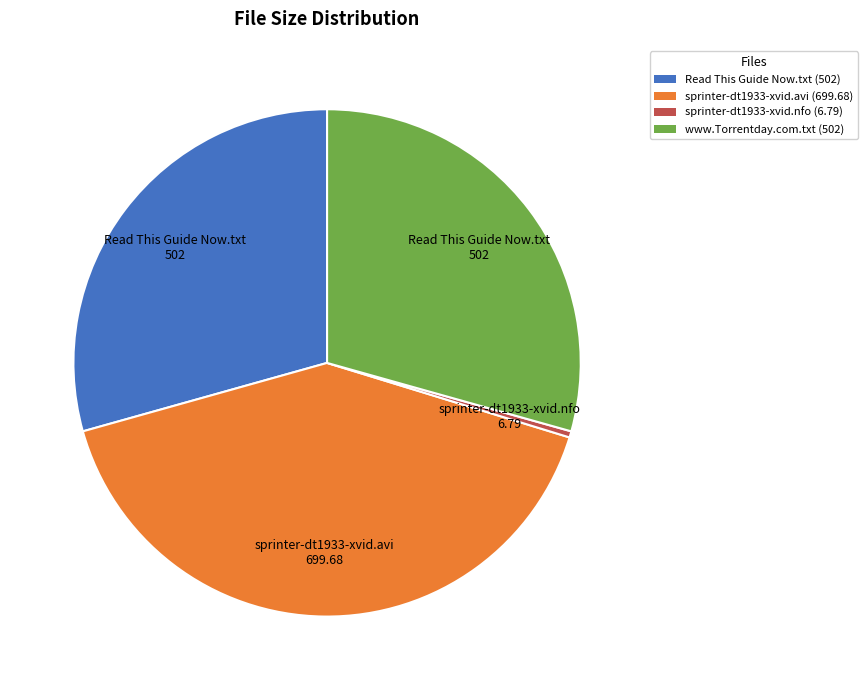

Which has a higher value, Read This Guide Now.txt or sprinter-dt1933-xvid.avi?

sprinter-dt1933-xvid.avi